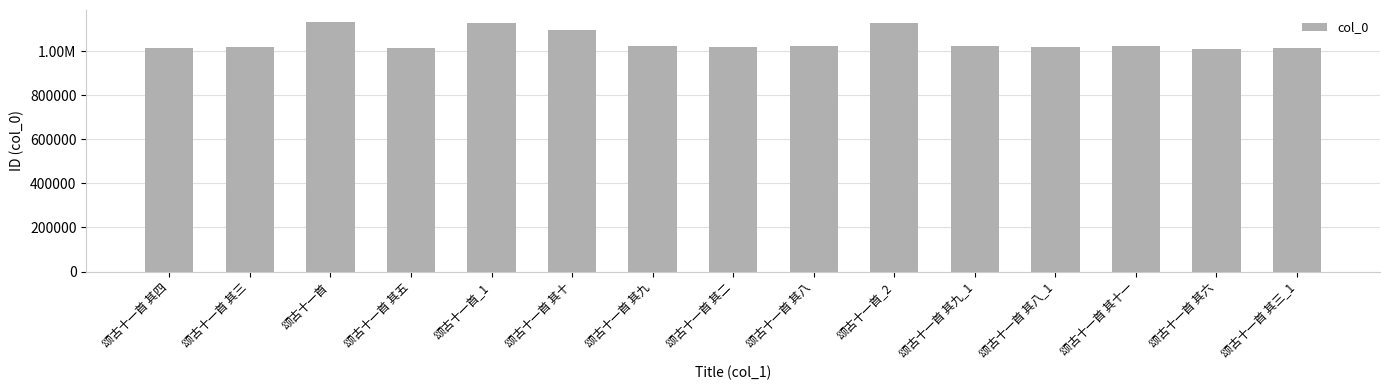

What is the label of the 4th bar from the left?

颂古十一首 其五